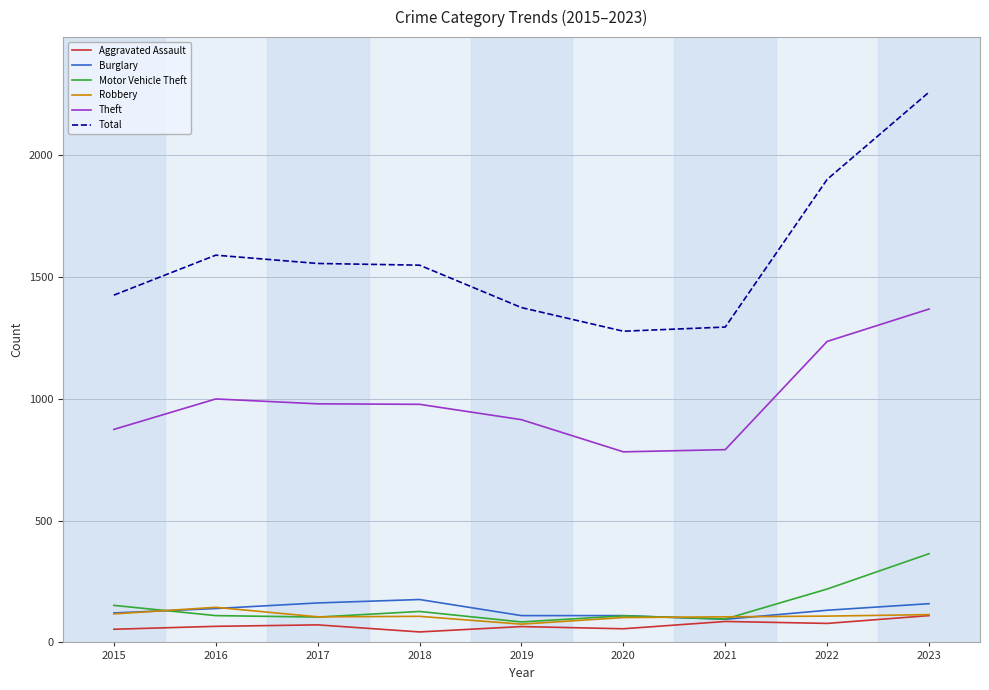

True or false: Total has a value of 1277 at 2020.

True